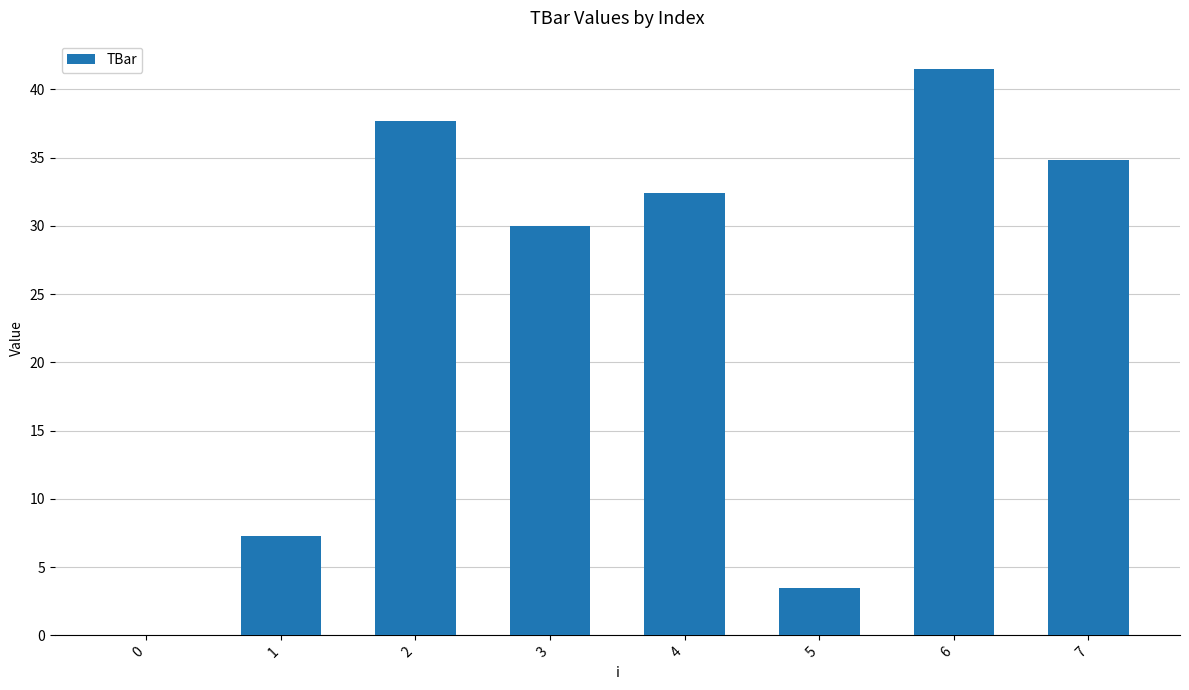

Where does the data first go above 32?

2